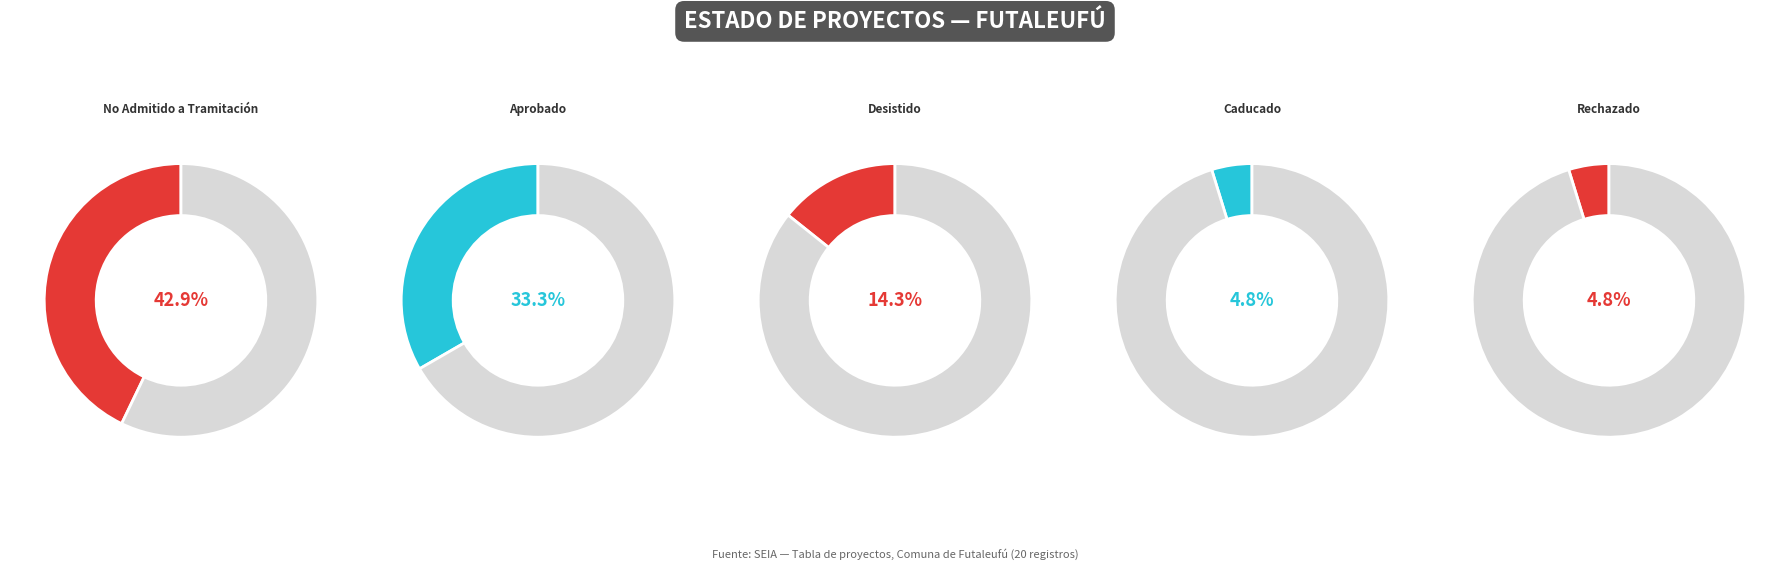

Does No Admitido a Tramitación account for over 50% of the chart?

No